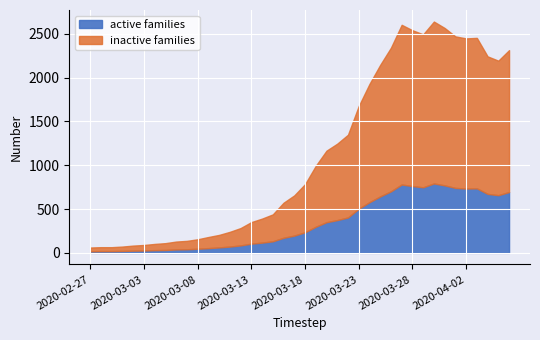

How many values in the active families series are below 235?

20